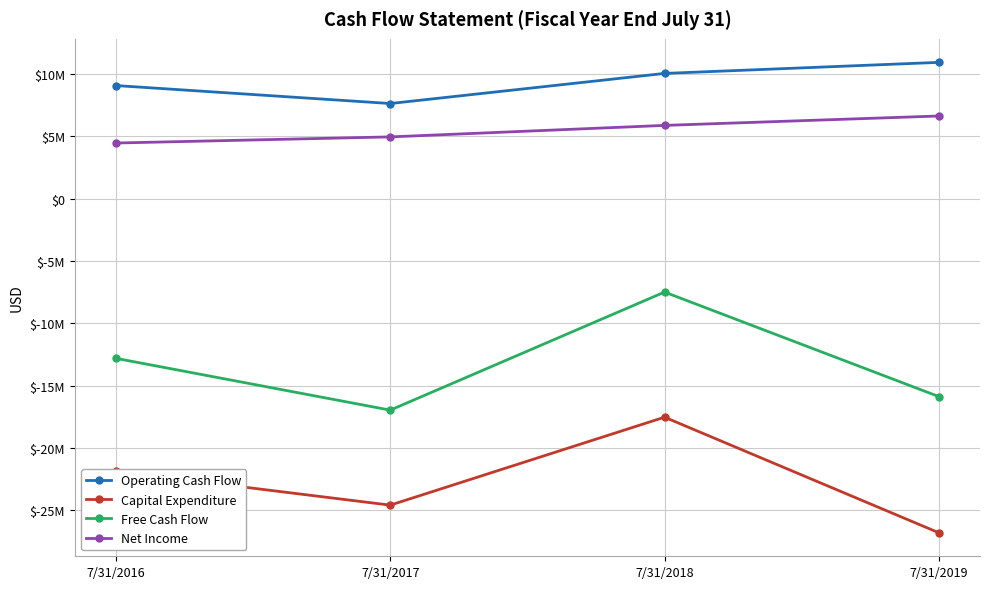

Rank the series at 7/31/2016 from highest to lowest value.

Operating Cash Flow, Net Income, Free Cash Flow, Capital Expenditure